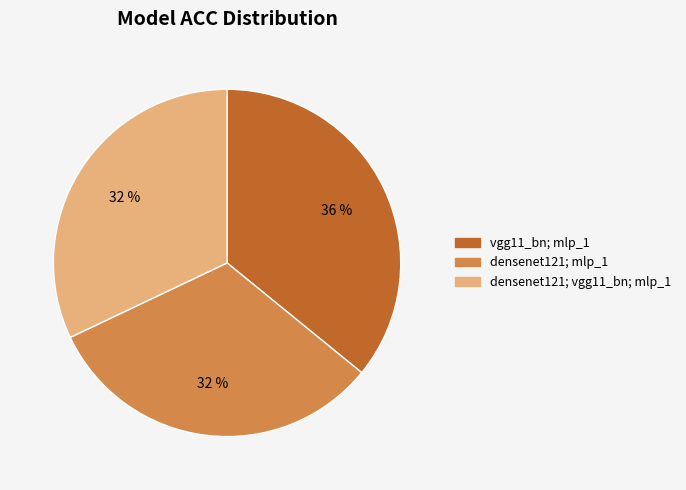

To the nearest percent, what is the difference between the largest and smallest slice percentages?

4%